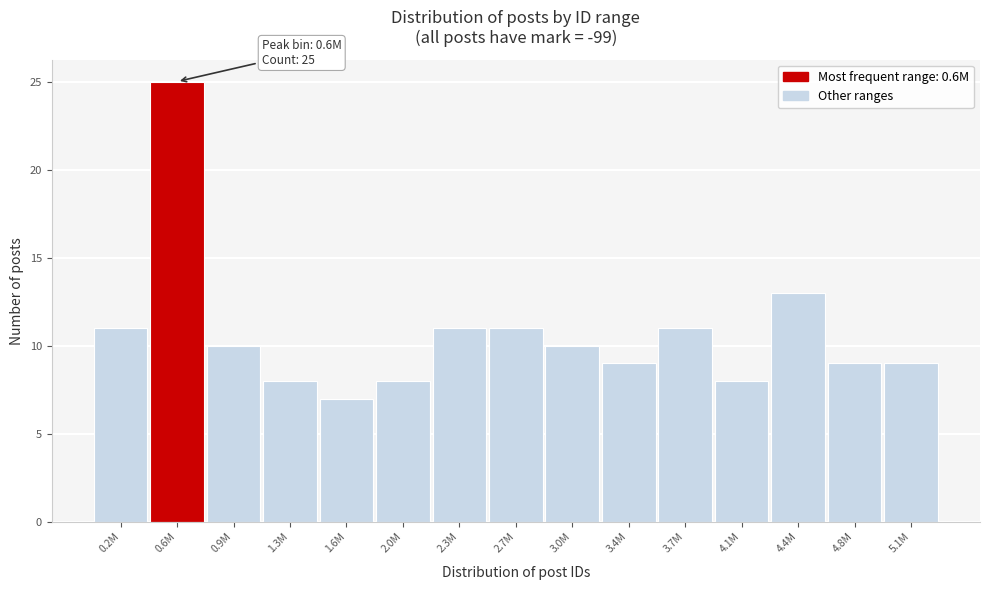

Reading left to right, what are all the values shown in this chart?

11	25	10	8	7	8	11	11	10	9	11	8	13	9	9